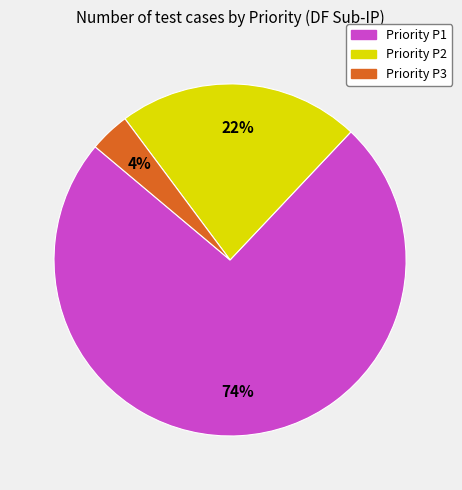

To the nearest percent, what is the difference between the largest and smallest slice percentages?

70%